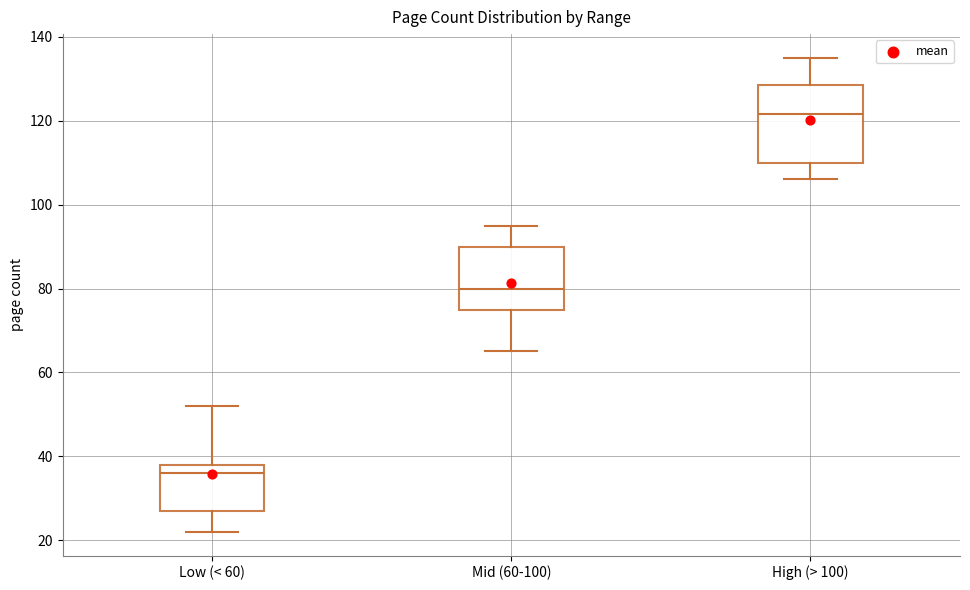

Reading left to right, transcribe this box plot: for each box, give where its median line is, the range the box spans, and where its two whiskers end, as read against the y-axis. The values are not printed on the chart, so give them approximately, as read against the axis.

Low (< 60): median 36, box 28 to 38, whiskers 22 to 52
Mid (60-100): median 80, box 76 to 90, whiskers 66 to 96
High (> 100): median 122, box 110 to 128, whiskers 106 to 136